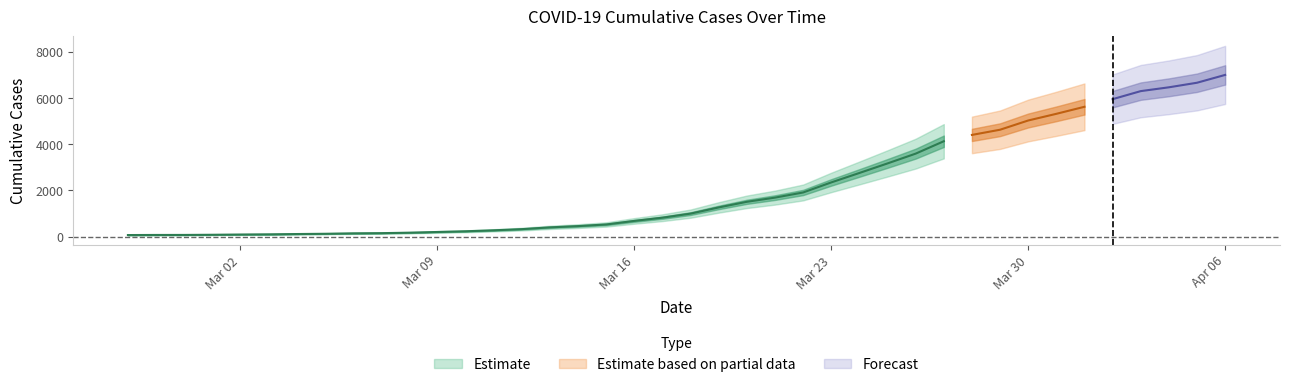

List the labels in order of value, largest first.

2020-04-06, 2020-04-05, 2020-04-04, 2020-04-03, 2020-04-02, 2020-04-01, 2020-03-31, 2020-03-30, 2020-03-29, 2020-03-28, 2020-03-27, 2020-03-26, 2020-03-25, 2020-03-24, 2020-03-23, 2020-03-22, 2020-03-21, 2020-03-20, 2020-03-19, 2020-03-18, 2020-03-17, 2020-03-16, 2020-03-15, 2020-03-14, 2020-03-13, 2020-03-12, 2020-03-11, 2020-03-10, 2020-03-09, 2020-03-08, 2020-03-07, 2020-03-06, 2020-03-05, 2020-03-04, 2020-03-03, 2020-03-02, 2020-03-01, 2020-02-29, 2020-02-28, 2020-02-27